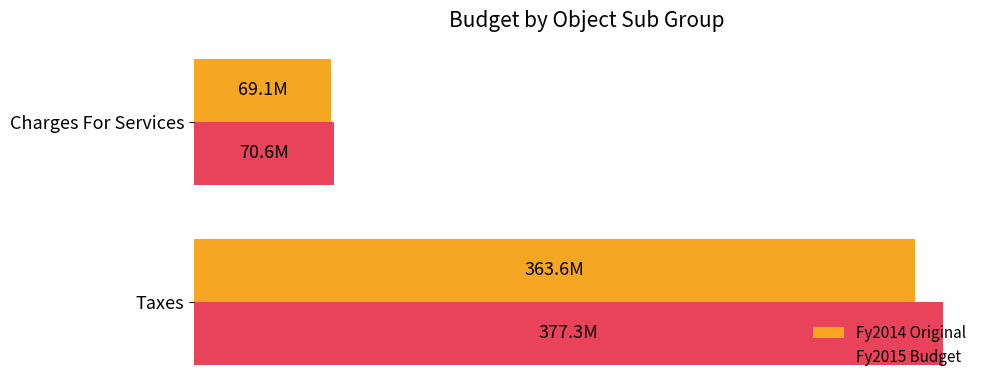

What is the greatest value displayed?

377293370